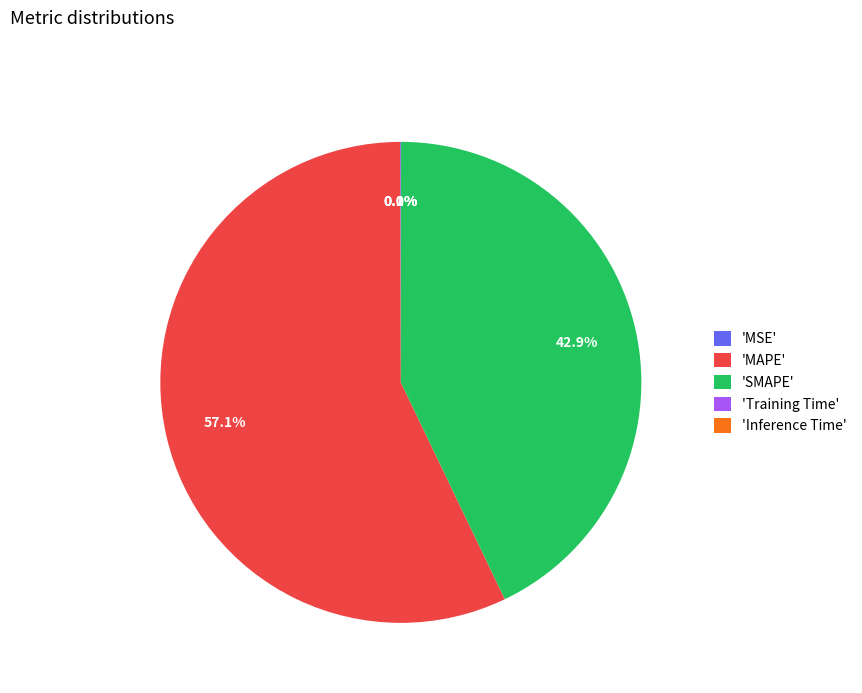

Combined, what portion of the pie is 'MAPE' and 'SMAPE'?

99.9%